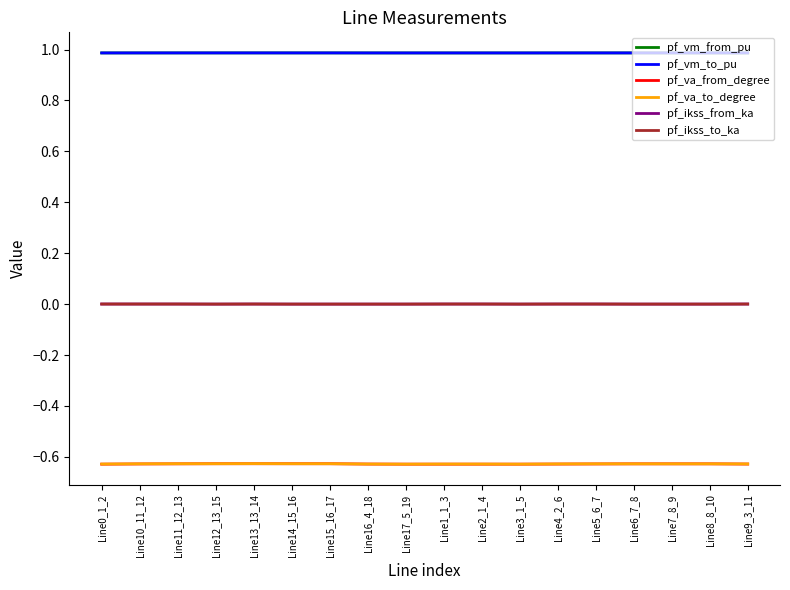

Reading left to right, what are all the values shown in this chart?

pf_vm_from_pu: Line0_1_2=1.0	Line10_11_12=1.0	Line11_12_13=1.0	Line12_13_15=1.0	Line13_13_14=1.0	Line14_15_16=1.0	Line15_16_17=1.0	Line16_4_18=1.0	Line17_5_19=1.0	Line1_1_3=1.0	Line2_1_4=1.0	Line3_1_5=1.0	Line4_2_6=1.0	Line5_6_7=1.0	Line6_7_8=1.0	Line7_8_9=1.0	Line8_8_10=1.0	Line9_3_11=1.0
pf_vm_to_pu: Line0_1_2=1.0	Line10_11_12=1.0	Line11_12_13=1.0	Line12_13_15=1.0	Line13_13_14=1.0	Line14_15_16=1.0	Line15_16_17=1.0	Line16_4_18=1.0	Line17_5_19=1.0	Line1_1_3=1.0	Line2_1_4=1.0	Line3_1_5=1.0	Line4_2_6=1.0	Line5_6_7=1.0	Line6_7_8=1.0	Line7_8_9=1.0	Line8_8_10=1.0	Line9_3_11=1.0
pf_va_from_degree: Line0_1_2=-0.6	Line10_11_12=-0.6	Line11_12_13=-0.6	Line12_13_15=-0.6	Line13_13_14=-0.6	Line14_15_16=-0.6	Line15_16_17=-0.6	Line16_4_18=-0.6	Line17_5_19=-0.6	Line1_1_3=-0.6	Line2_1_4=-0.6	Line3_1_5=-0.6	Line4_2_6=-0.6	Line5_6_7=-0.6	Line6_7_8=-0.6	Line7_8_9=-0.6	Line8_8_10=-0.6	Line9_3_11=-0.6
pf_va_to_degree: Line0_1_2=-0.6	Line10_11_12=-0.6	Line11_12_13=-0.6	Line12_13_15=-0.6	Line13_13_14=-0.6	Line14_15_16=-0.6	Line15_16_17=-0.6	Line16_4_18=-0.6	Line17_5_19=-0.6	Line1_1_3=-0.6	Line2_1_4=-0.6	Line3_1_5=-0.6	Line4_2_6=-0.6	Line5_6_7=-0.6	Line6_7_8=-0.6	Line7_8_9=-0.6	Line8_8_10=-0.6	Line9_3_11=-0.6
pf_ikss_from_ka: Line0_1_2=0.0	Line10_11_12=0.0	Line11_12_13=0.0	Line12_13_15=0.0	Line13_13_14=0.0	Line14_15_16=0.0	Line15_16_17=0.0	Line16_4_18=0.0	Line17_5_19=0.0	Line1_1_3=0.0	Line2_1_4=0.0	Line3_1_5=0.0	Line4_2_6=0.0	Line5_6_7=0.0	Line6_7_8=0.0	Line7_8_9=0.0	Line8_8_10=0.0	Line9_3_11=0.0
pf_ikss_to_ka: Line0_1_2=0.0	Line10_11_12=0.0	Line11_12_13=0.0	Line12_13_15=0.0	Line13_13_14=0.0	Line14_15_16=0.0	Line15_16_17=0.0	Line16_4_18=0.0	Line17_5_19=0.0	Line1_1_3=0.0	Line2_1_4=0.0	Line3_1_5=0.0	Line4_2_6=0.0	Line5_6_7=0.0	Line6_7_8=0.0	Line7_8_9=0.0	Line8_8_10=0.0	Line9_3_11=0.0